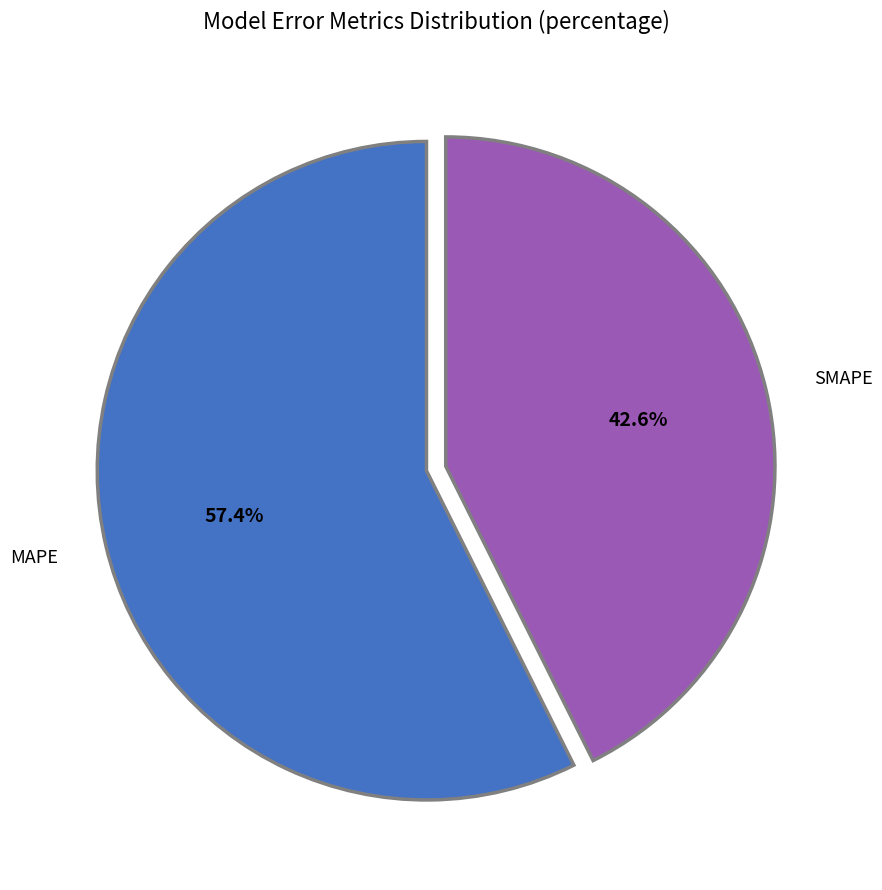

Is the sum of SMAPE and MAPE greater than half?

Yes